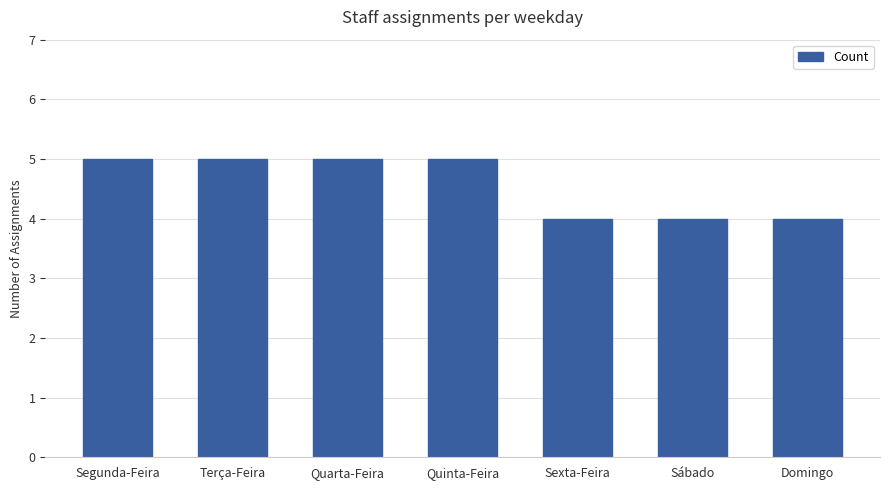

What is the smallest value displayed?

4